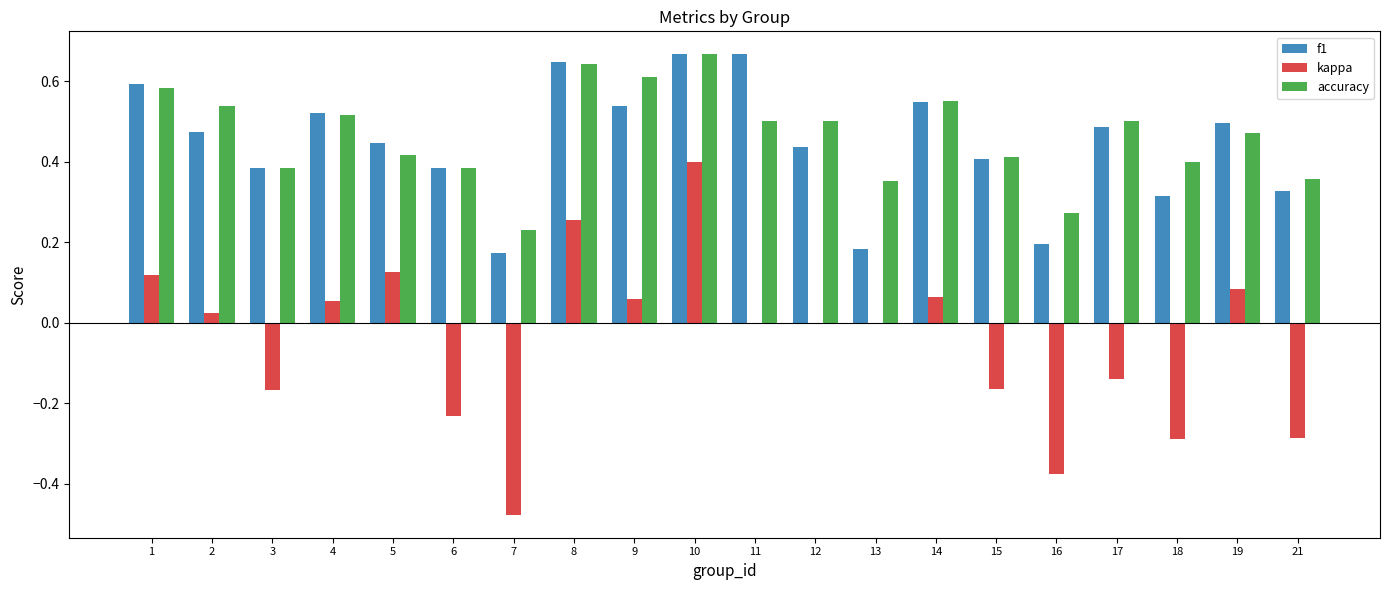

Which series has the largest total across all categories?

accuracy